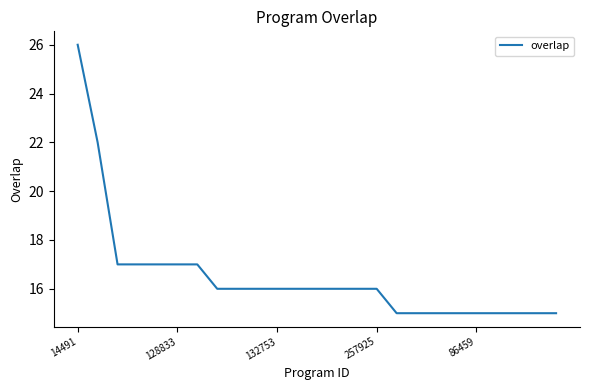

What is the difference between the maximum and minimum values?

11